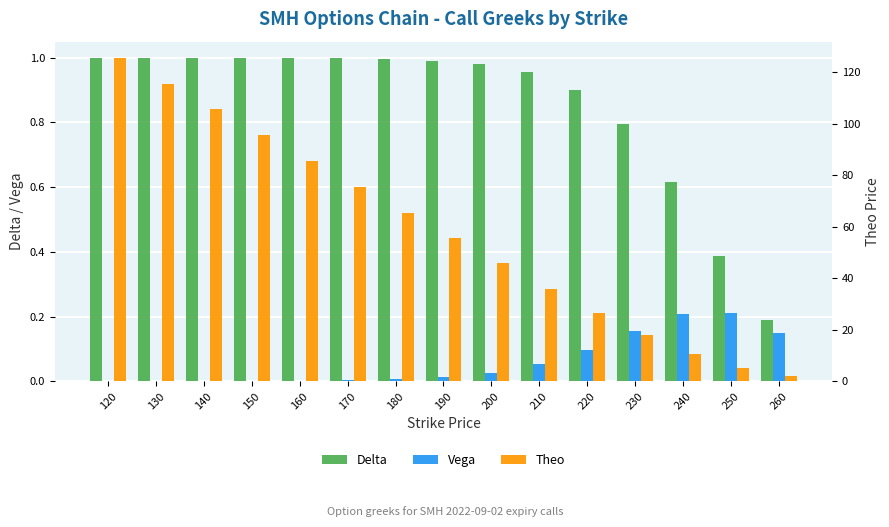

At which label does Theo reach its peak?

120